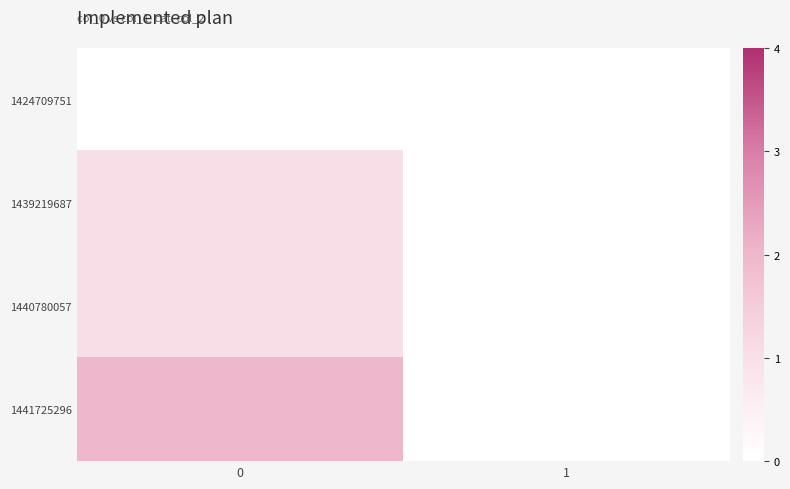

Between 1 and 0, which is larger?

1